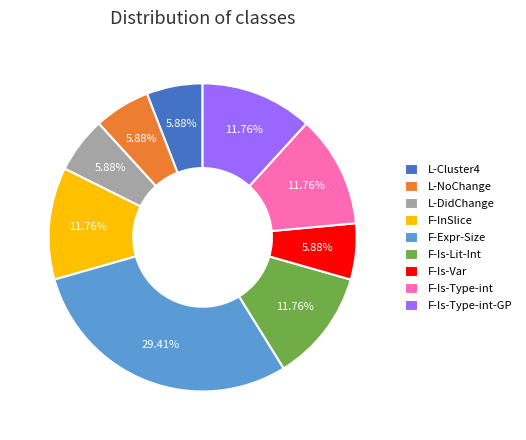

What is the largest slice in the pie chart?

F-Expr-Size